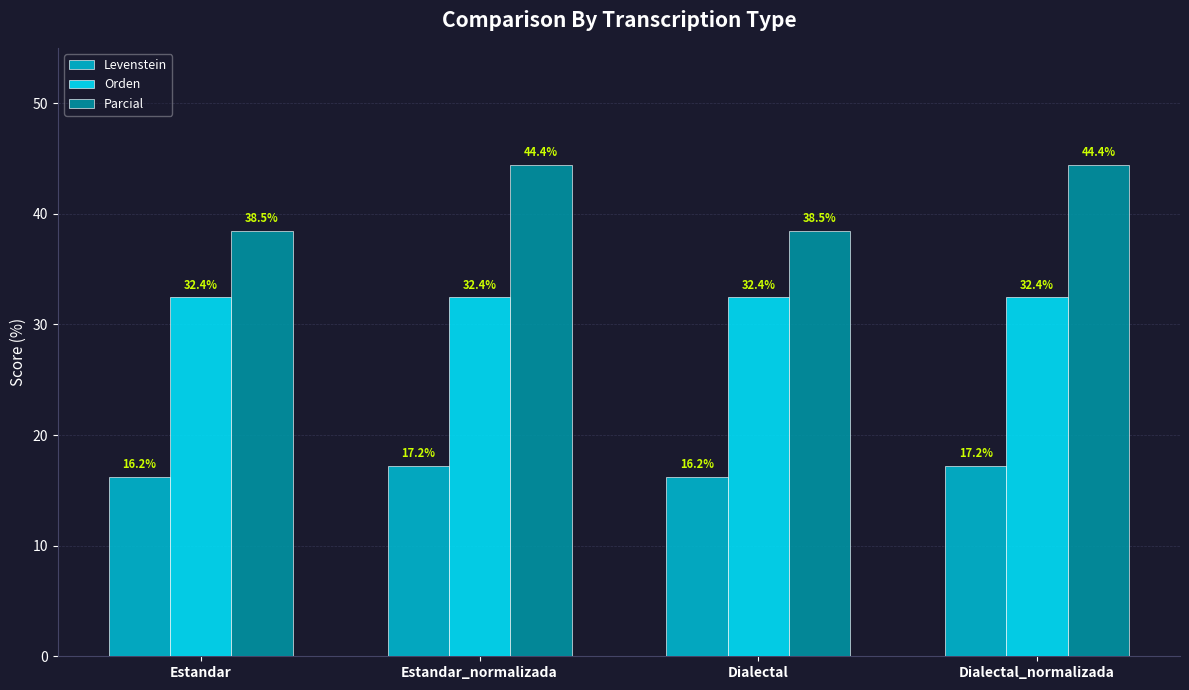

How many data points in Levenstein are less than 17?

2